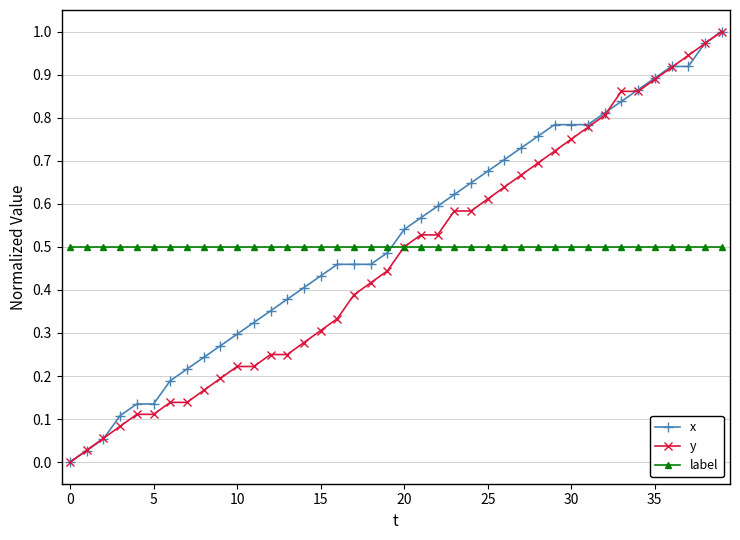

True or false: x and label intersect in this chart.

True